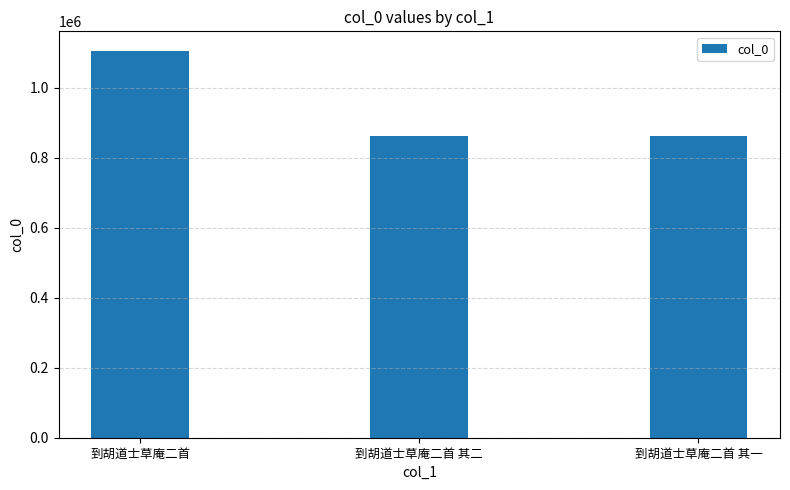

What is the label of the 1st bar from the left?

到胡道士草庵二首